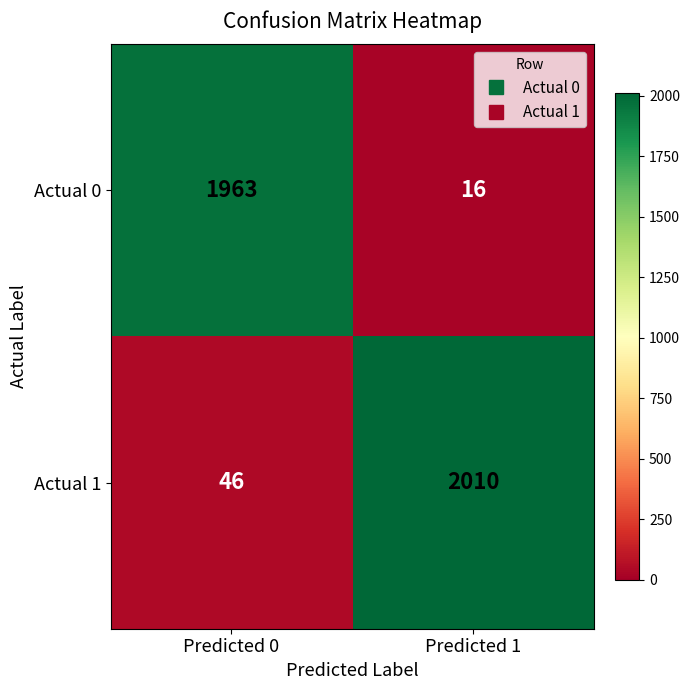

Reading left to right, list all the values displayed in this chart.

Actual 0: 1963	16
Actual 1: 46	2010